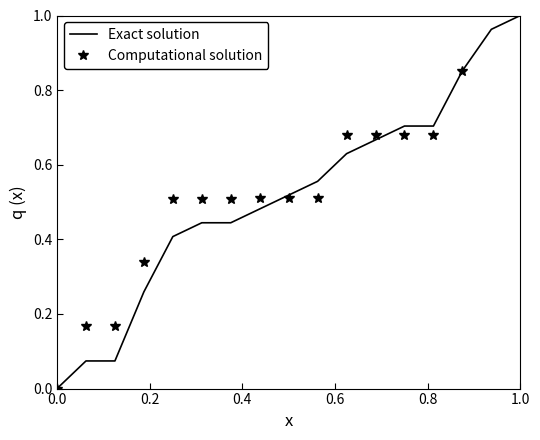

How many distinct data groups are displayed?

2